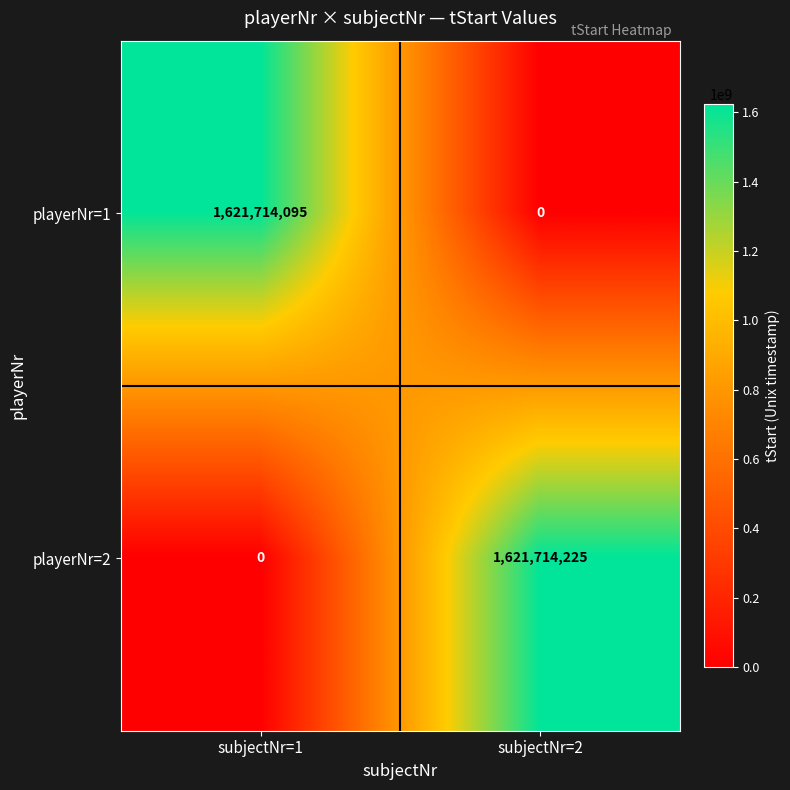

Count the number of categories in the chart.

2